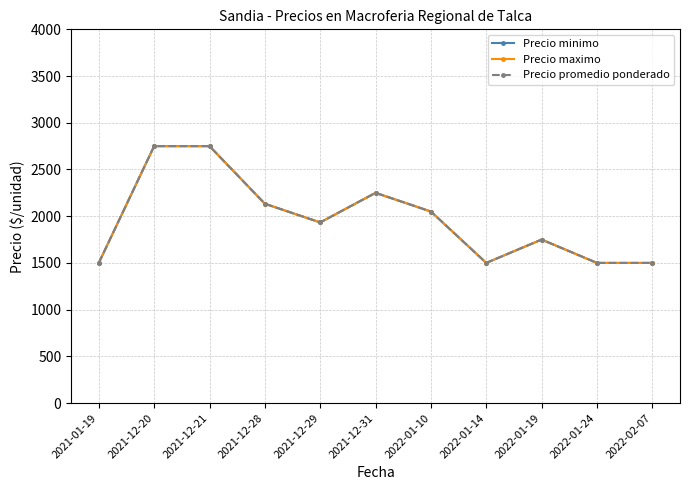

Is it true that Precio maximo equals 584.6 at 2022-01-14?

False